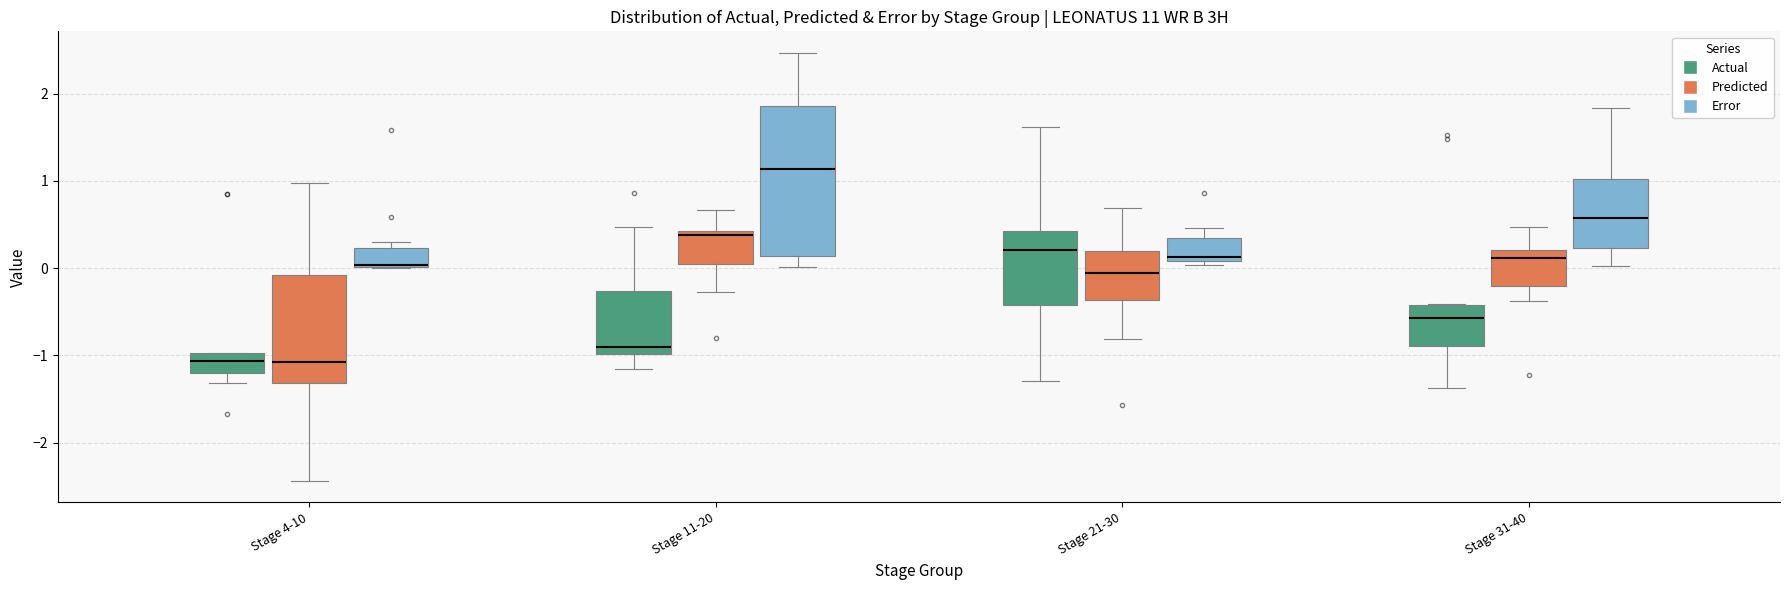

Reading left to right, read every box against the y-axis: the position of its median line, the range the box covers, and the ends of its whiskers. The values are not printed on the chart, so give them approximately, as read against the axis.

Stage 4-10 (Actual): median -1.1, box -1.2 to -1.0, whiskers -1.3 to -1.0
Stage 4-10 (Predicted): median -1.1, box -1.3 to -0.1, whiskers -2.4 to 1.0
Stage 4-10 (Error): median 0.0 (drawn on the box's lower edge), box 0.0 to 0.2, whiskers 0.0 to 0.3
Stage 11-20 (Actual): median -0.9, box -1.0 to -0.3, whiskers -1.2 to 0.5
Stage 11-20 (Predicted): median 0.4 (just below the box's upper edge), box 0.0 to 0.4, whiskers -0.3 to 0.7
Stage 11-20 (Error): median 1.1, box 0.1 to 1.9, whiskers 0.0 to 2.5
Stage 21-30 (Actual): median 0.2, box -0.4 to 0.4, whiskers -1.3 to 1.6
Stage 21-30 (Predicted): median -0.1, box -0.4 to 0.2, whiskers -0.8 to 0.7
Stage 21-30 (Error): median 0.1 (just above the box's lower edge), box 0.1 to 0.3, whiskers 0.0 to 0.5
Stage 31-40 (Actual): median -0.6, box -0.9 to -0.4, whiskers -1.4 to -0.4
Stage 31-40 (Predicted): median 0.1, box -0.2 to 0.2, whiskers -0.4 to 0.5
Stage 31-40 (Error): median 0.6, box 0.2 to 1.0, whiskers 0.0 to 1.8